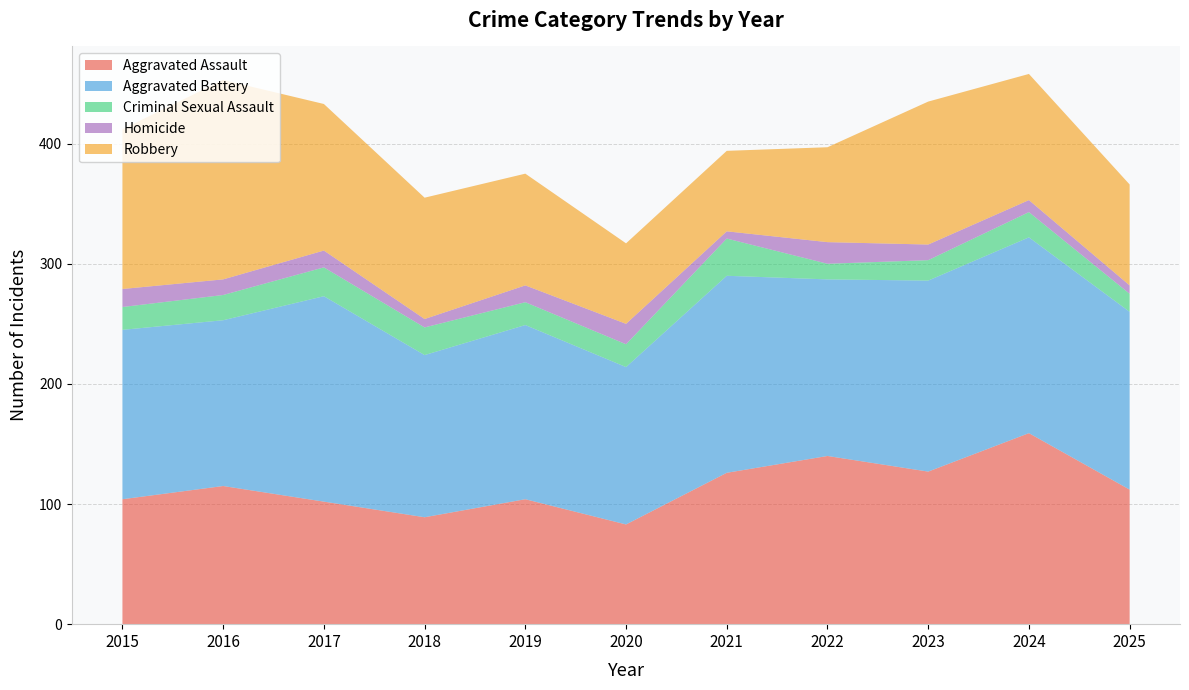

Reading right to left, what are all the values shown in this chart?

Aggravated Assault: 112	159	127	140	126	83	104	89	102	115	104
Aggravated Battery: 148	163	159	147	164	131	145	135	171	138	141
Criminal Sexual Assault: 15	21	17	13	31	19	19	23	24	21	19
Homicide: 7	10	13	18	6	17	14	7	14	13	15
Robbery: 84	105	119	79	67	67	93	101	122	166	133